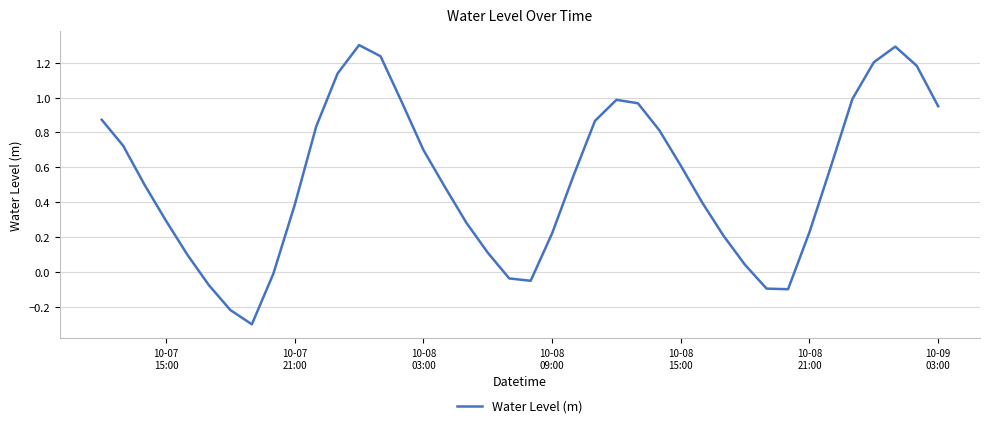

Does the chart have visible grid lines?

Yes